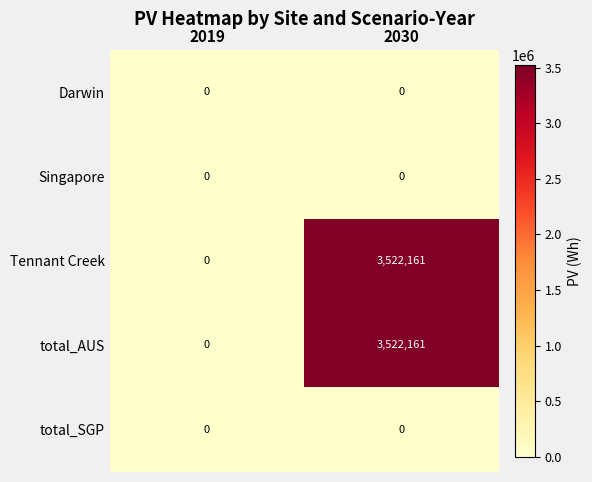

Reading left to right, what are all the values shown in this chart?

Darwin: 0	0
Singapore: 0	0
Tennant Creek: 0	3522161
total_AUS: 0	3522161
total_SGP: 0	0